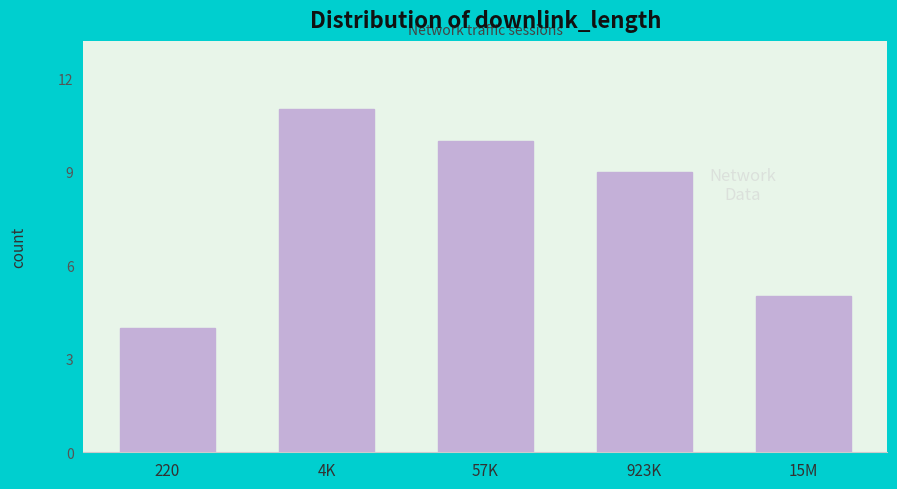

Reading right to left, list all the values displayed in this chart.

15M=5	923K=9	57K=10	4K=11	220=4